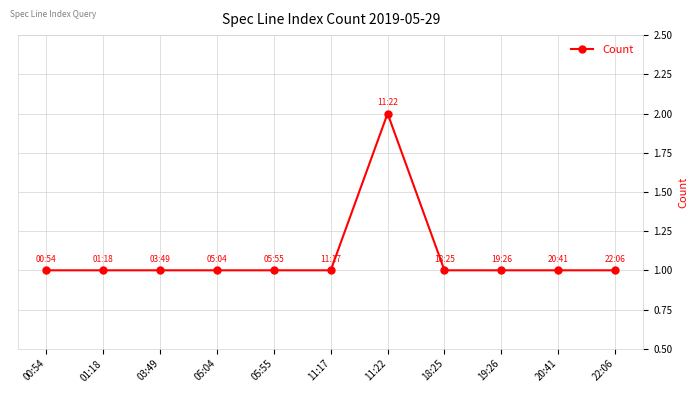

The value at 05:55 is 1. True or false?

True